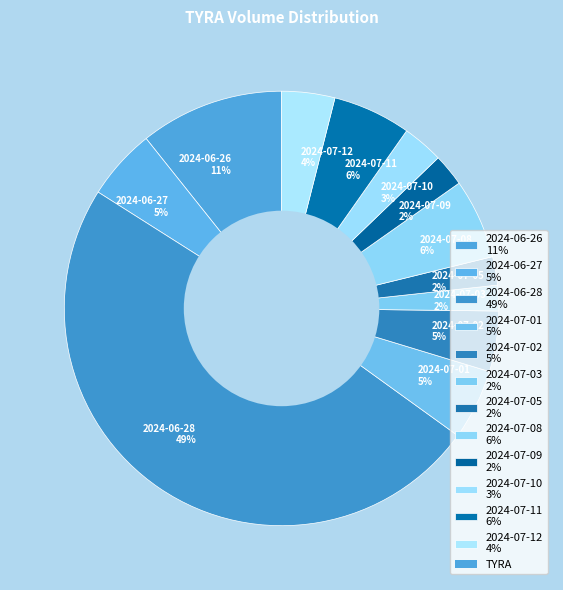

What percentage is the 2024-07-02 5% slice, to the nearest percent?

5%